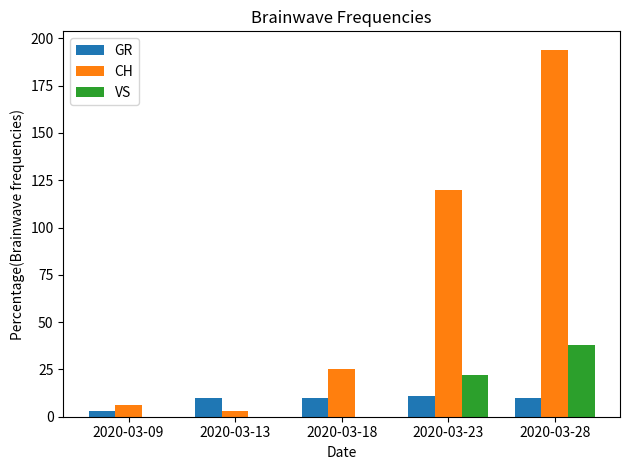

How many categories are shown in the chart?

5